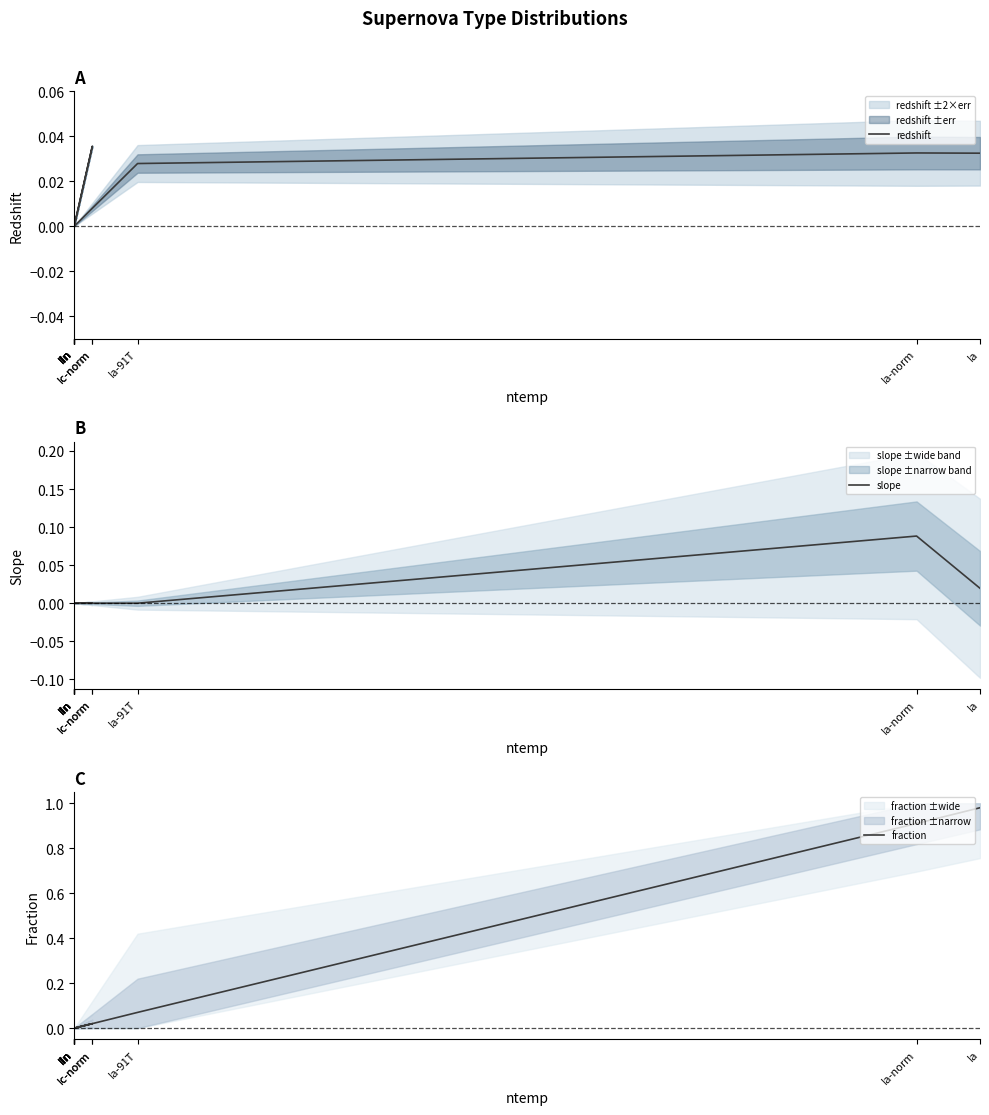

In slope, how many points are higher than both neighbors (excluding endpoints)?

1